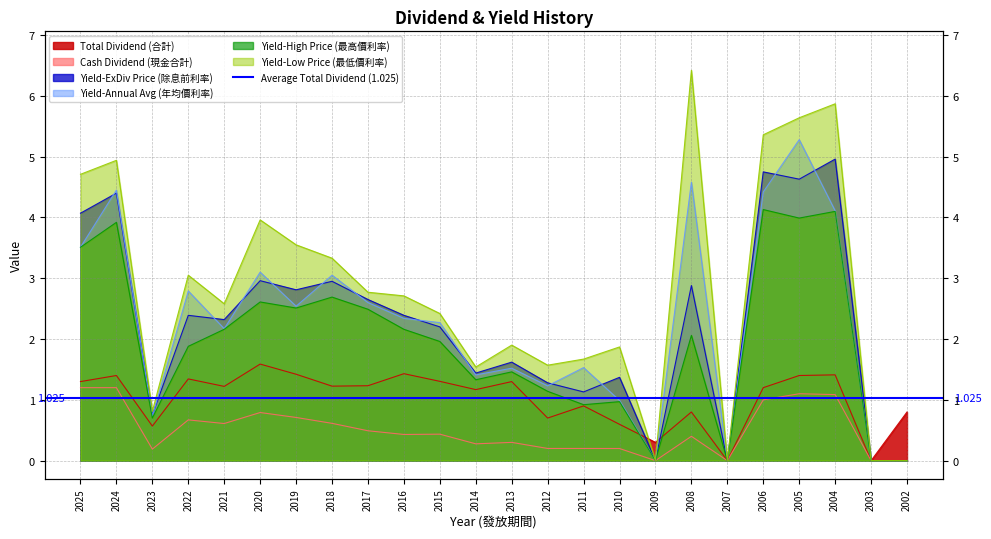

How many distinct data groups are displayed?

6